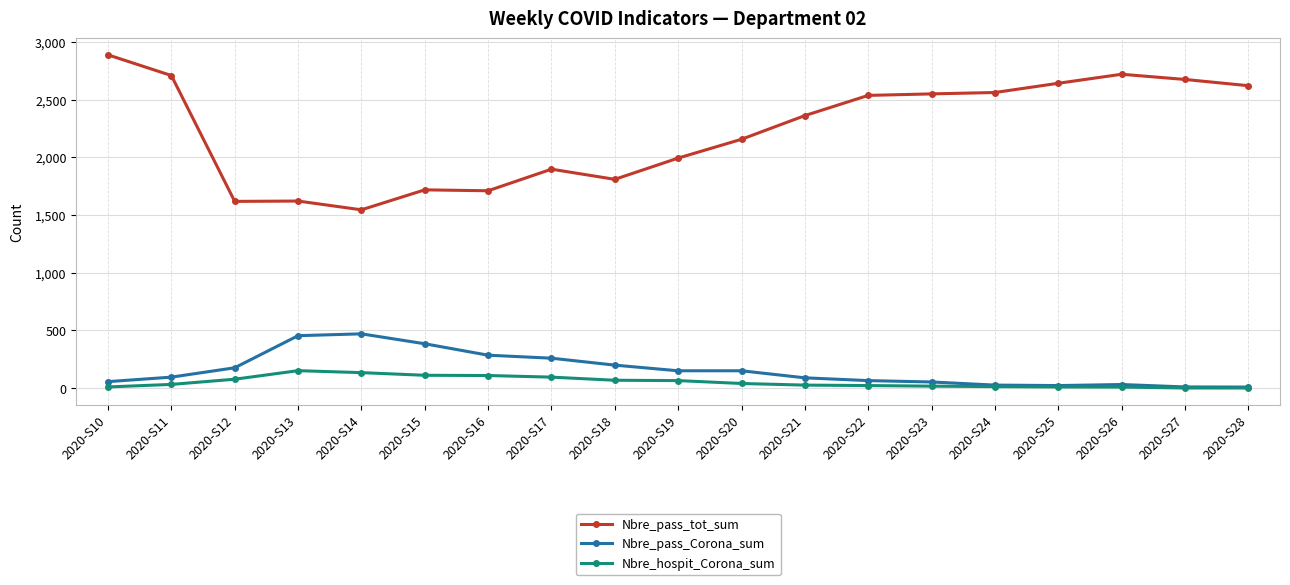

True or false: Nbre_hospit_Corona_sum has more than 0 points higher than both neighbors.

True